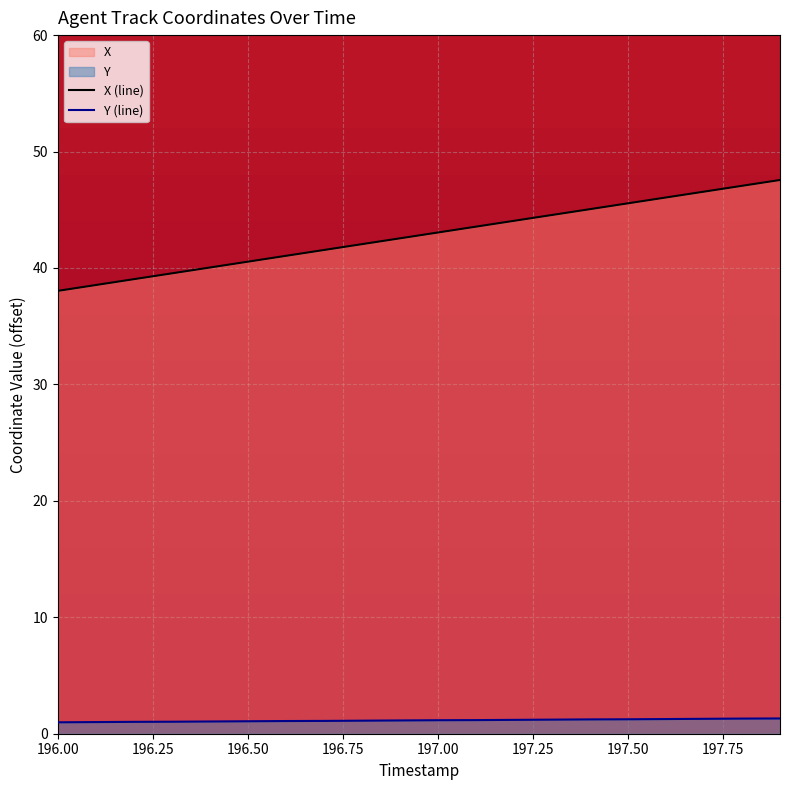

Which series has the largest total across all categories?

X (line)